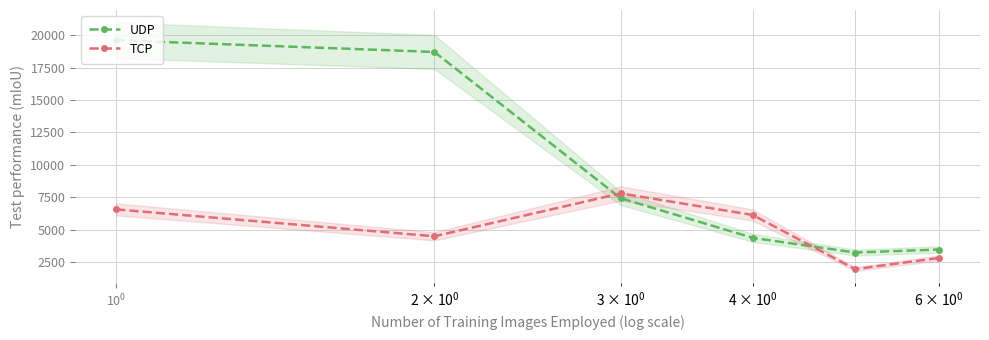

How many times do UDP and TCP cross each other?

2